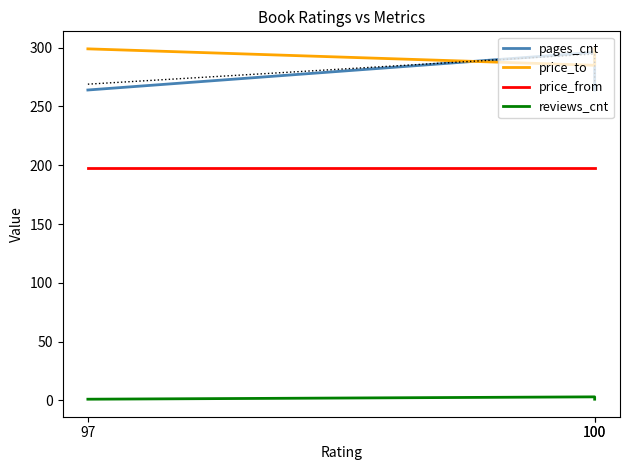

Where is price_to nearest to the value 292?

97